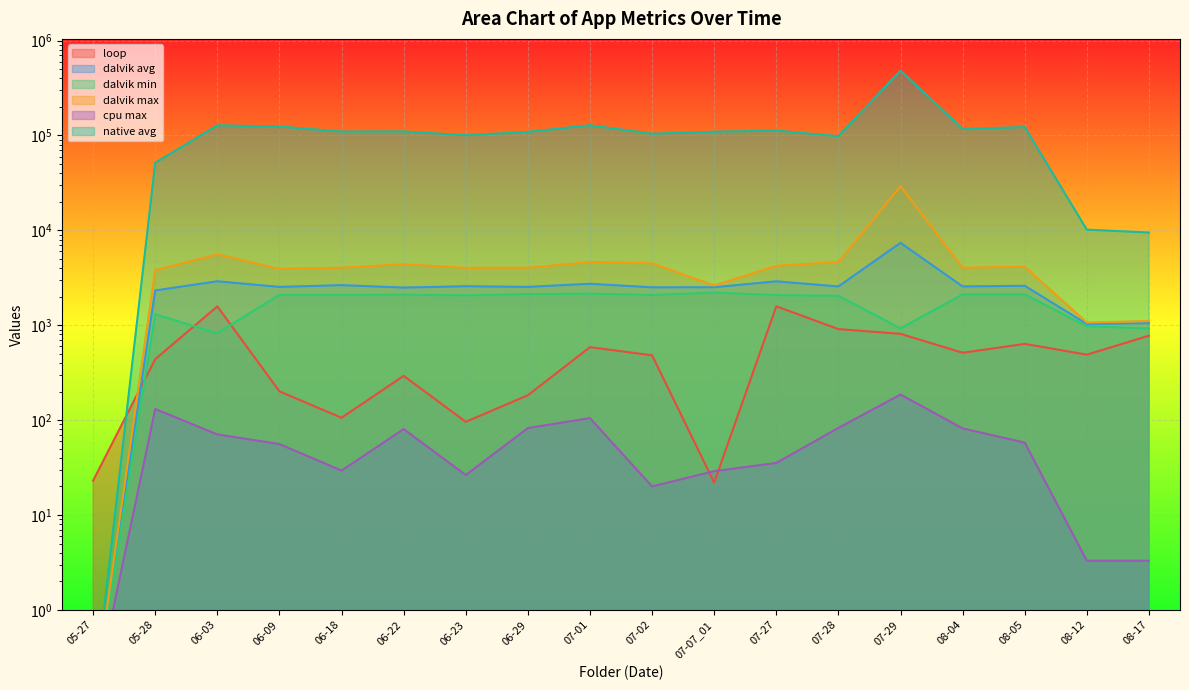

What is the approximate value of dalvik min at 06-09?

2094.0